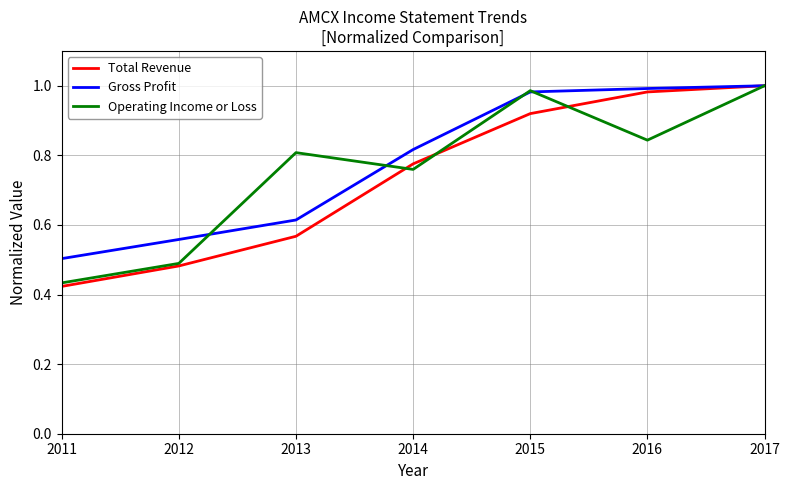

At 2013, list the series in order from largest to smallest.

Operating Income or Loss, Gross Profit, Total Revenue